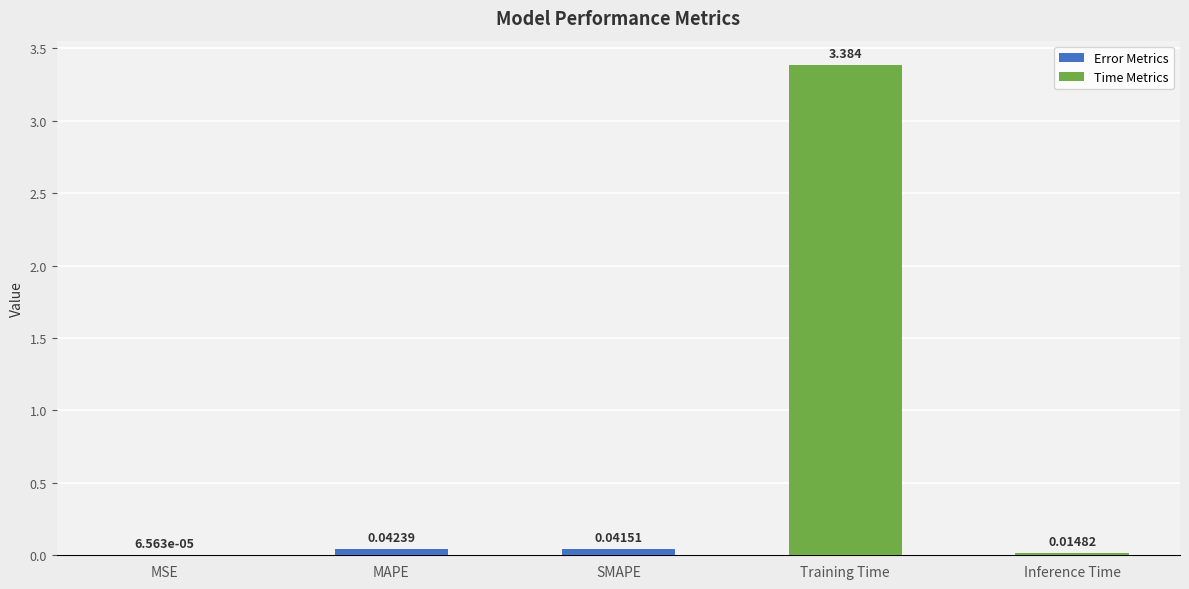

Where is the data nearest to the value 1?

MAPE